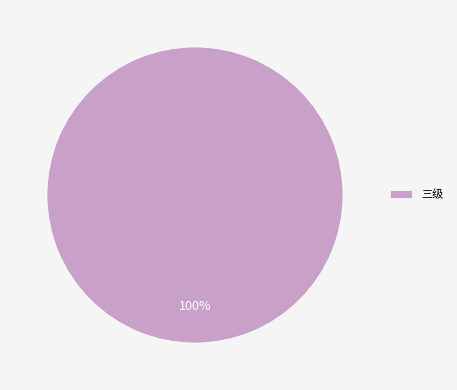

True or false: 三级 accounts for 89% of the total.

False